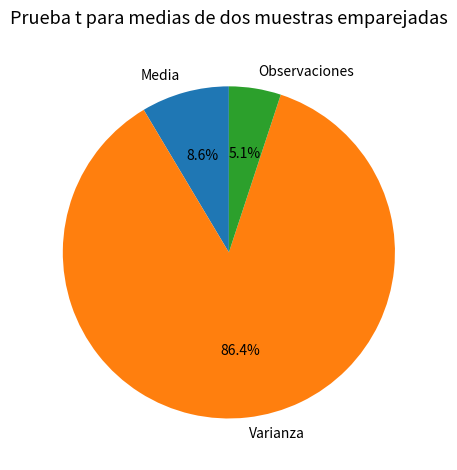

What is the smallest slice in the pie chart?

Observaciones